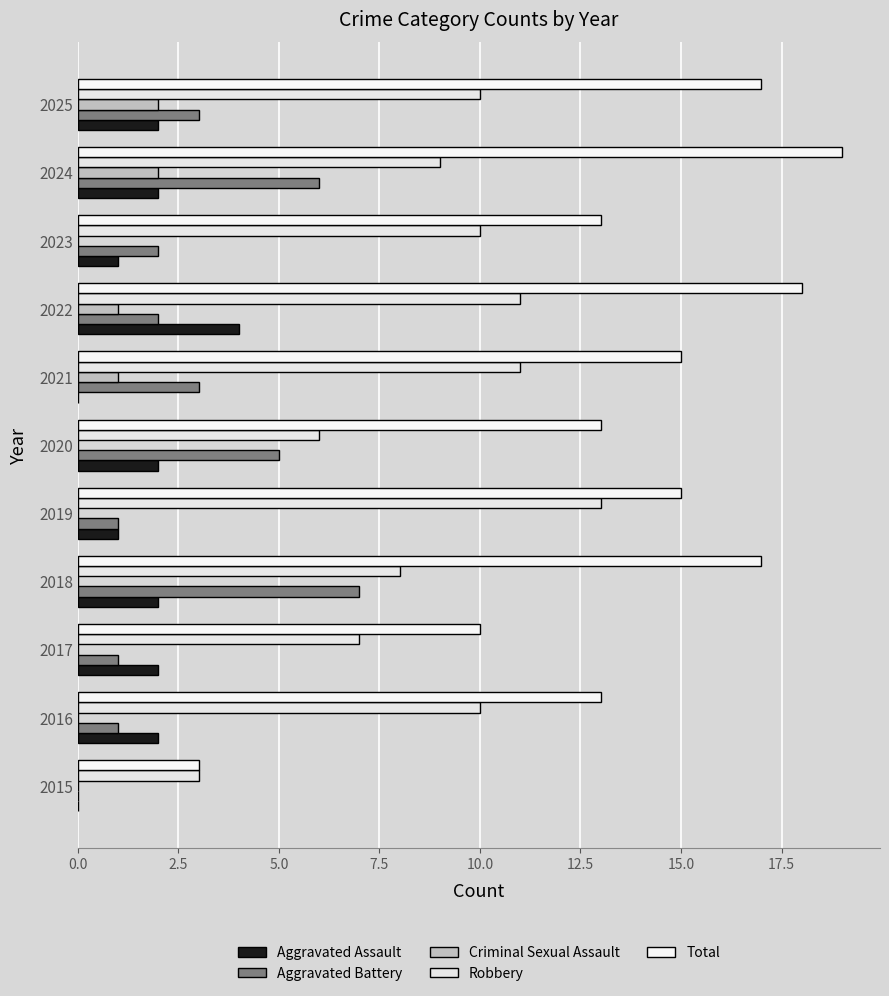

List the series in order of their peak value, highest first.

Total, Robbery, Aggravated Battery, Aggravated Assault, Criminal Sexual Assault